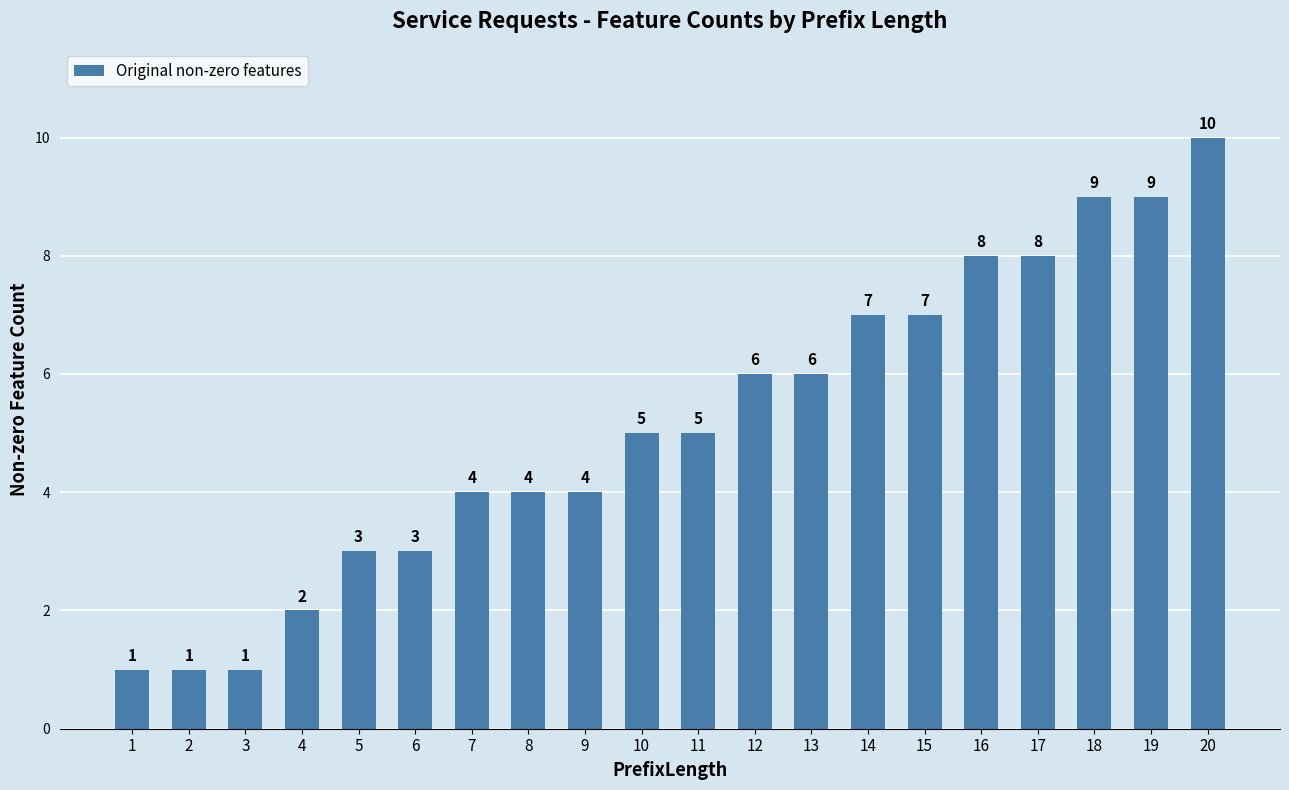

What is the minimum value shown in the chart?

1